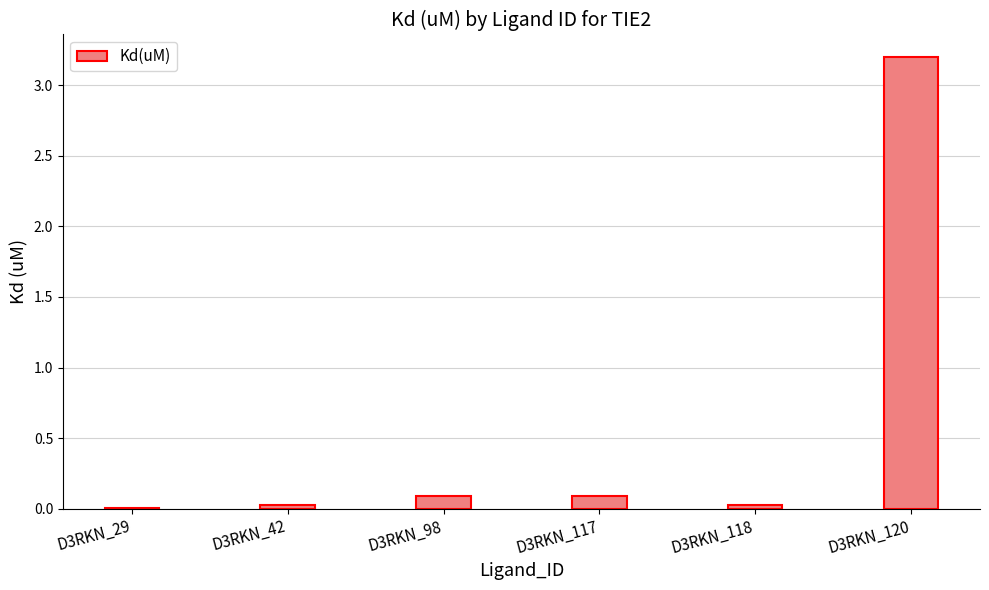

At which category does the chart reach its peak across all series?

D3RKN_120